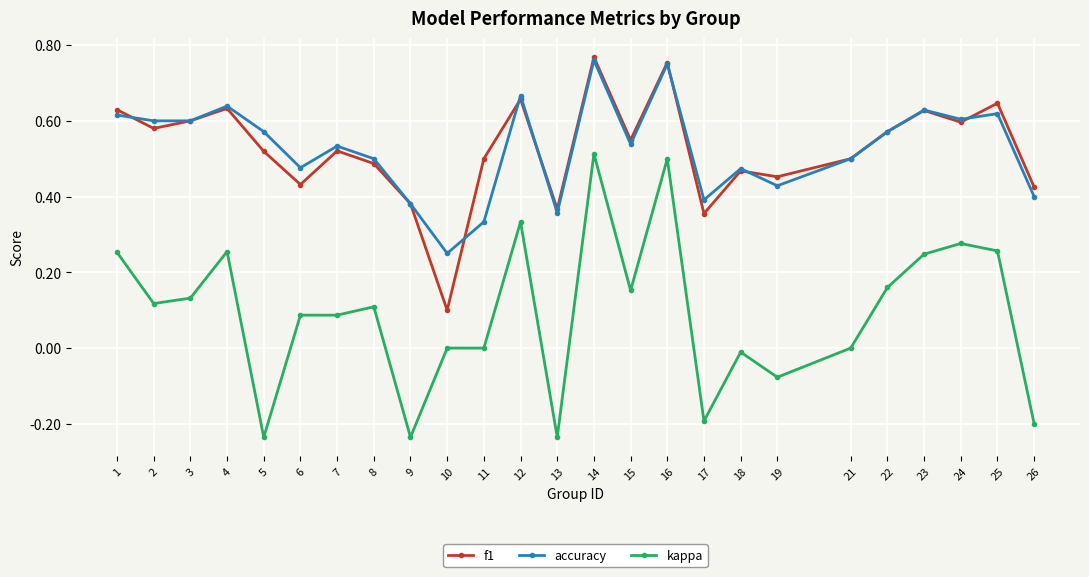

Which series has the widest spread of values?

kappa